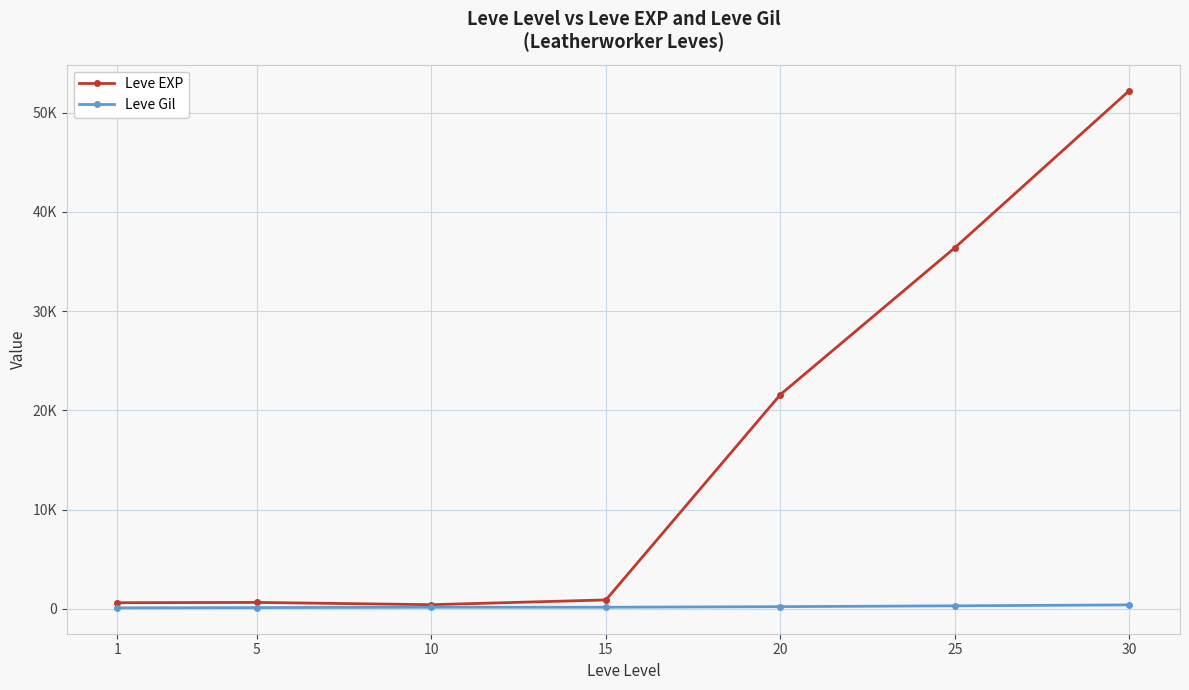

Rank the categories by Leve Gil value from lowest to highest.

1, 5, 10, 15, 20, 25, 30